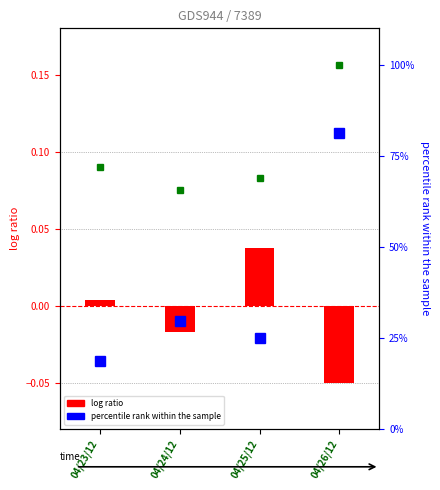

Reading right to left, extract all data points from this chart.

Group1 (log ratio): 04/26/12=-0.1	04/25/12=0.0	04/24/12=-0.0	04/23/12=0.0
Group2 (percentile rank): 04/26/12=81.2	04/25/12=25.0	04/24/12=29.7	04/23/12=18.8
Group3 (percentile rank): 04/26/12=100.0	04/25/12=68.8	04/24/12=65.6	04/23/12=71.9